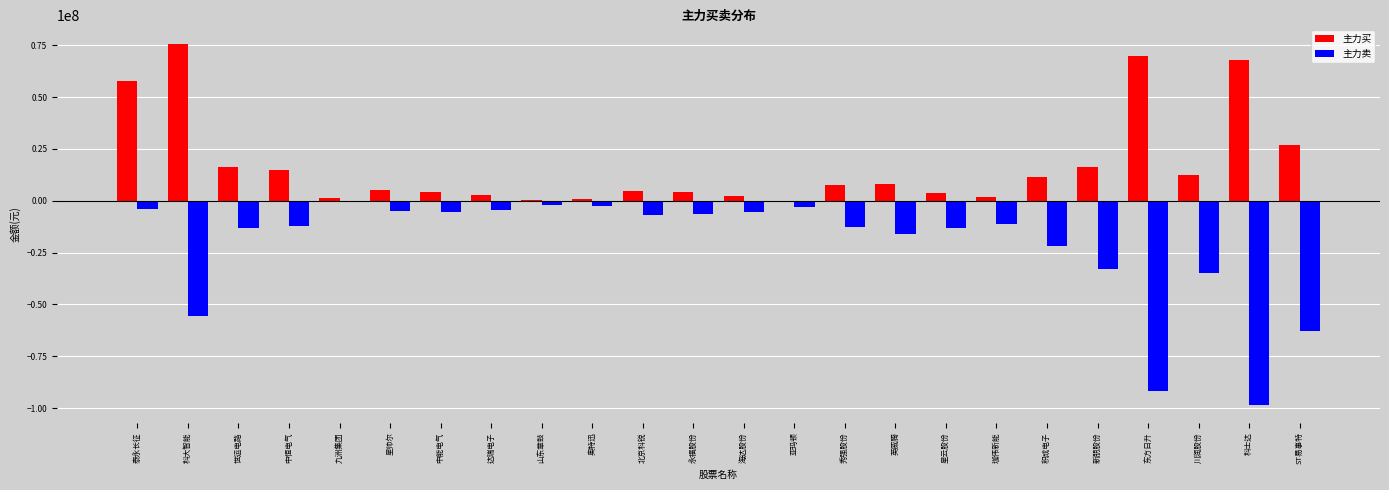

What is the sum of all 主力买 values?

418582267